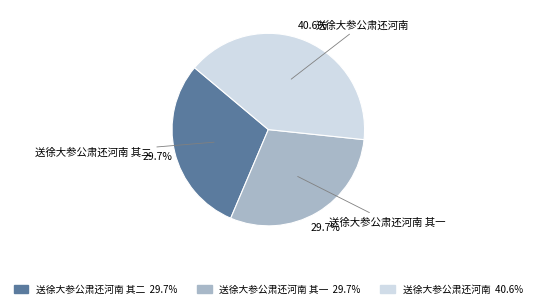

What is the total percentage of 送徐大参公肃还河南 and 送徐大参公肃还河南 其二?

70.3%